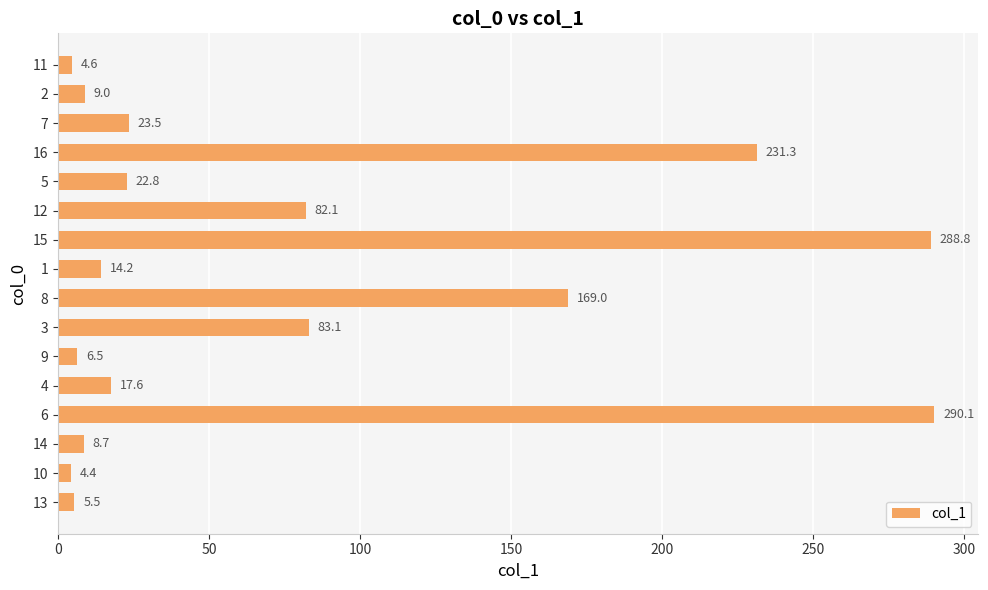

What is the maximum value shown in the chart?

290.1